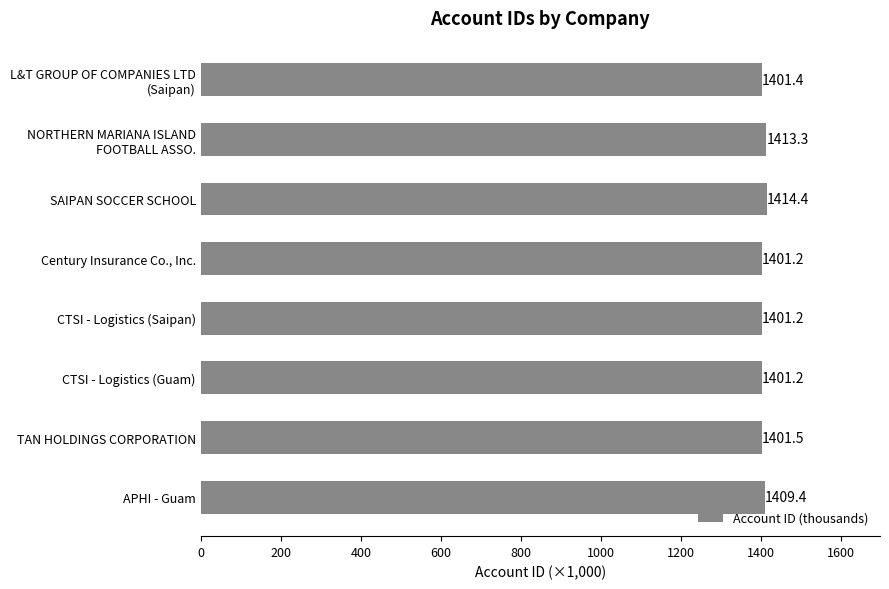

What is the minimum value shown in the chart?

1401.2